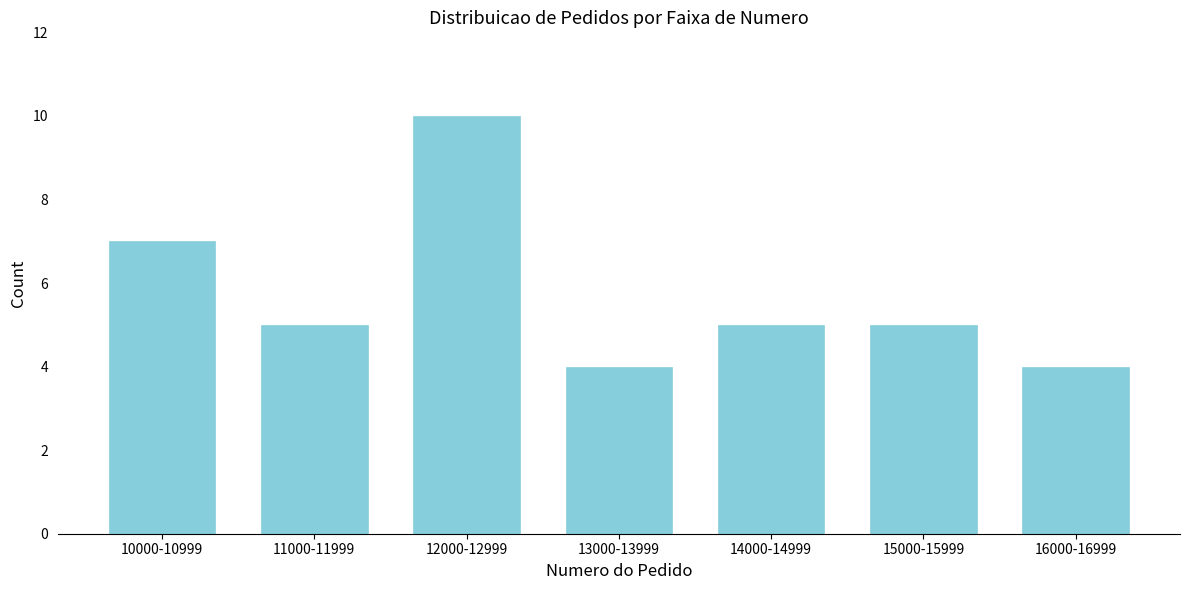

Reading left to right, transcribe all the data shown in this chart.

10000-10999=7	11000-11999=5	12000-12999=10	13000-13999=4	14000-14999=5	15000-15999=5	16000-16999=4